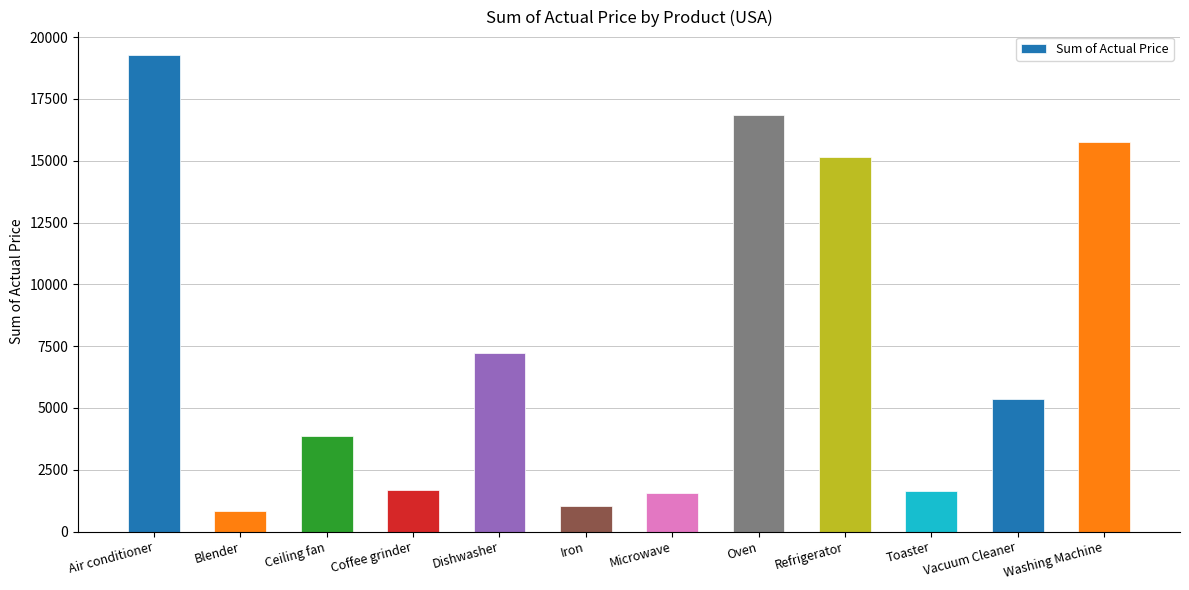

Which has a higher value, Washing Machine or Oven?

Oven